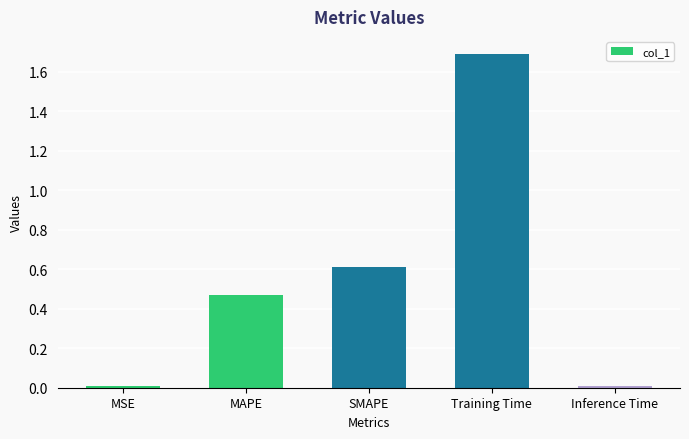

What position from the left is Inference Time?

5